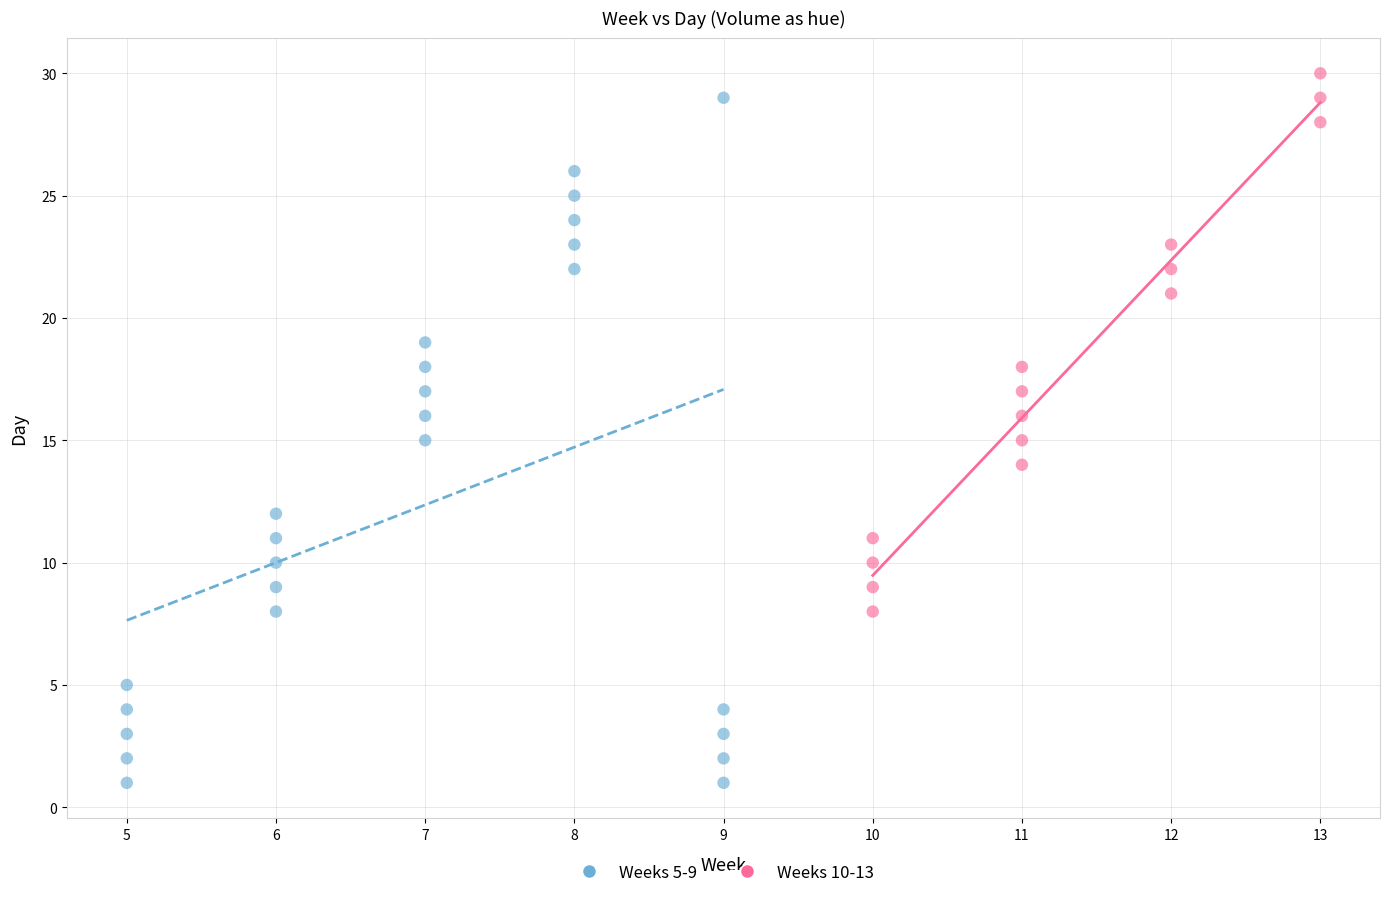

Which series has the widest spread of Y values?

Weeks 5-9